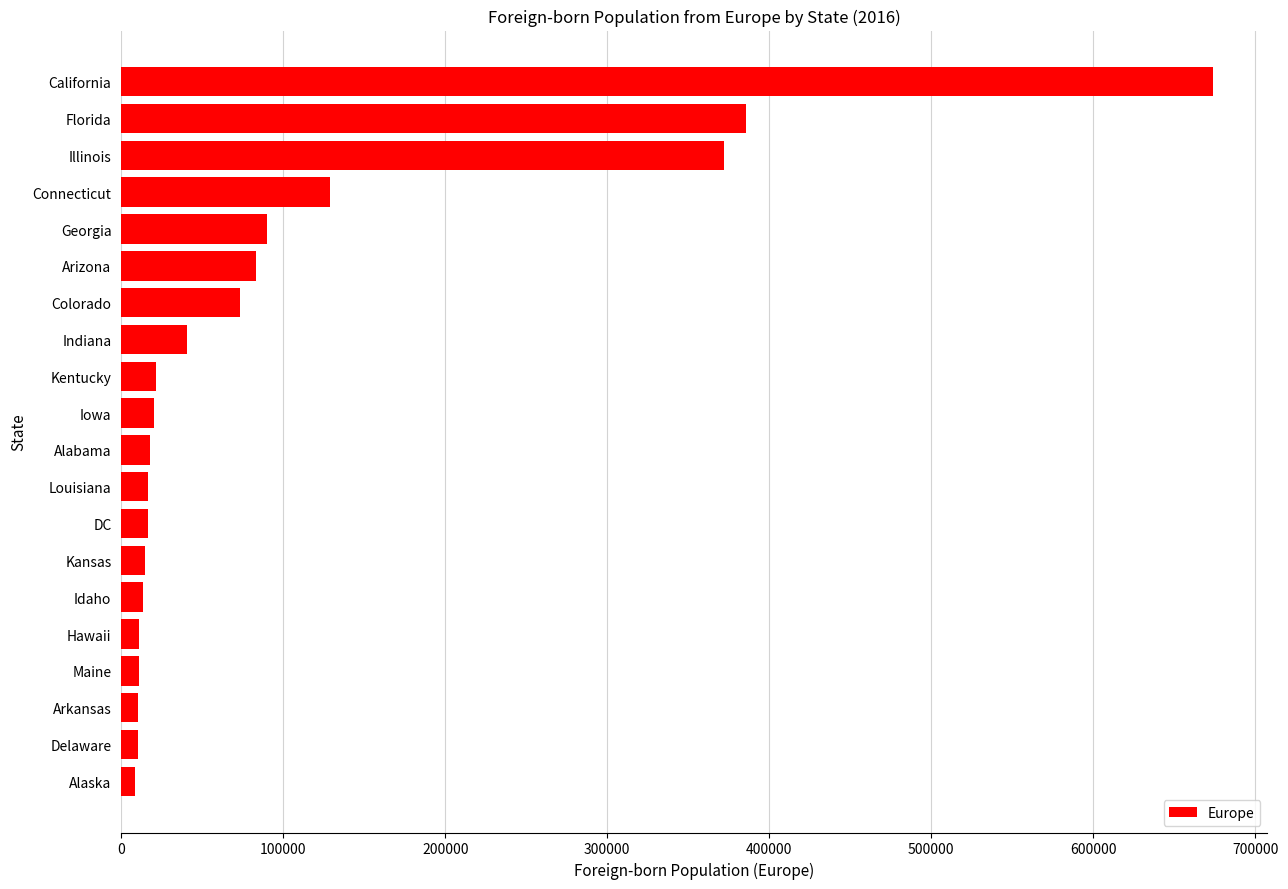

The chart shows a value of 73200 at Colorado. True or false?

True